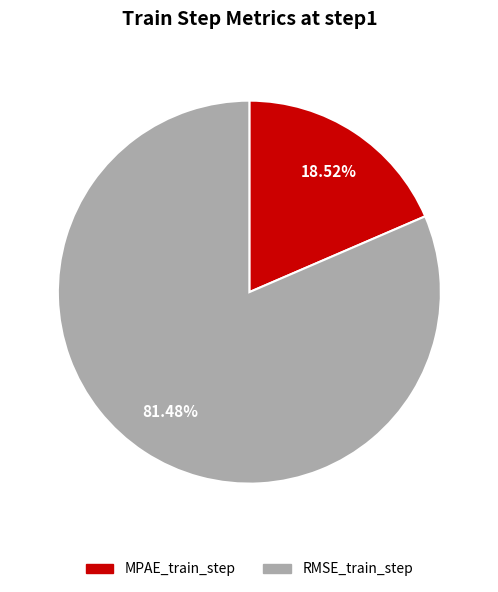

Which has a higher value, RMSE_train_step or MPAE_train_step?

RMSE_train_step